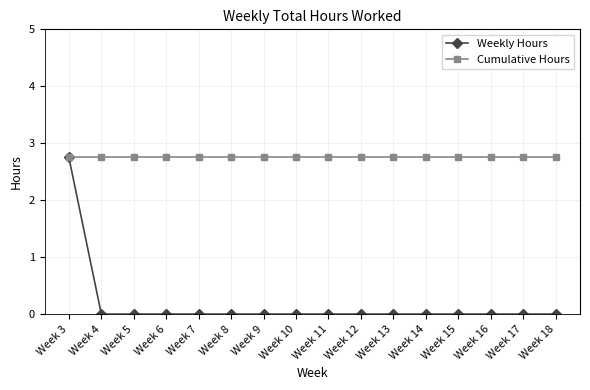

Reading left to right, extract all data points from this chart.

Weekly Hours: Week 3=2.8	Week 4=0.0	Week 5=0.0	Week 6=0.0	Week 7=0.0	Week 8=0.0	Week 9=0.0	Week 10=0.0	Week 11=0.0	Week 12=0.0	Week 13=0.0	Week 14=0.0	Week 15=0.0	Week 16=0.0	Week 17=0.0	Week 18=0.0
Cumulative Hours: Week 3=2.8	Week 4=2.8	Week 5=2.8	Week 6=2.8	Week 7=2.8	Week 8=2.8	Week 9=2.8	Week 10=2.8	Week 11=2.8	Week 12=2.8	Week 13=2.8	Week 14=2.8	Week 15=2.8	Week 16=2.8	Week 17=2.8	Week 18=2.8